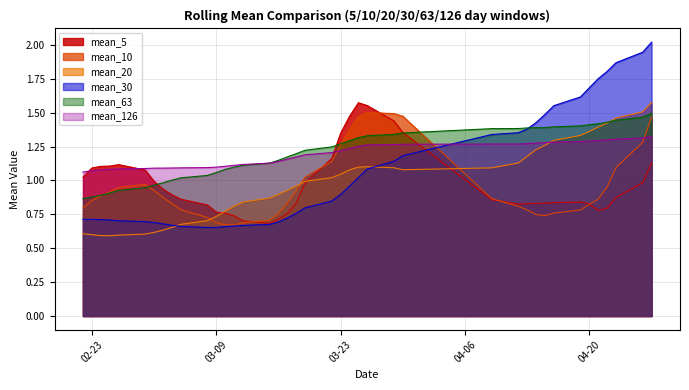

What is the highest value of the mean_10 series?

1.5